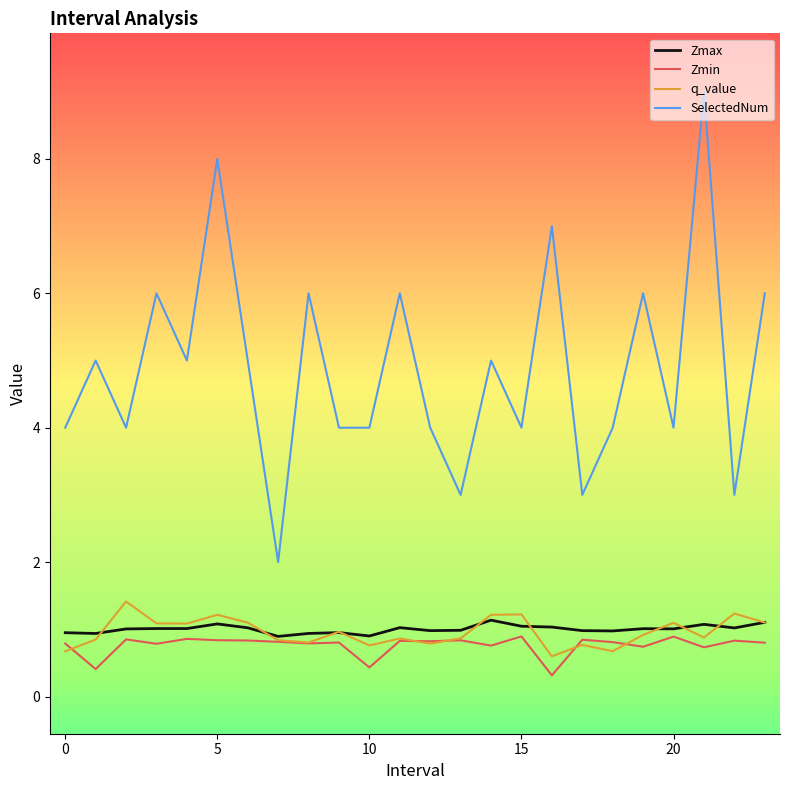

What is the lowest value of the Zmin series?

0.3